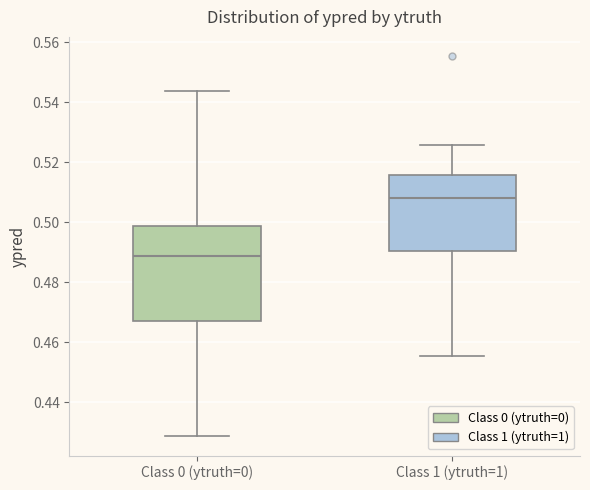

Where does the median line of the box for Class 1 (ytruth=1) sit on the y-axis? The values are not printed on the chart, so give them approximately, as read against the axis.

0.508